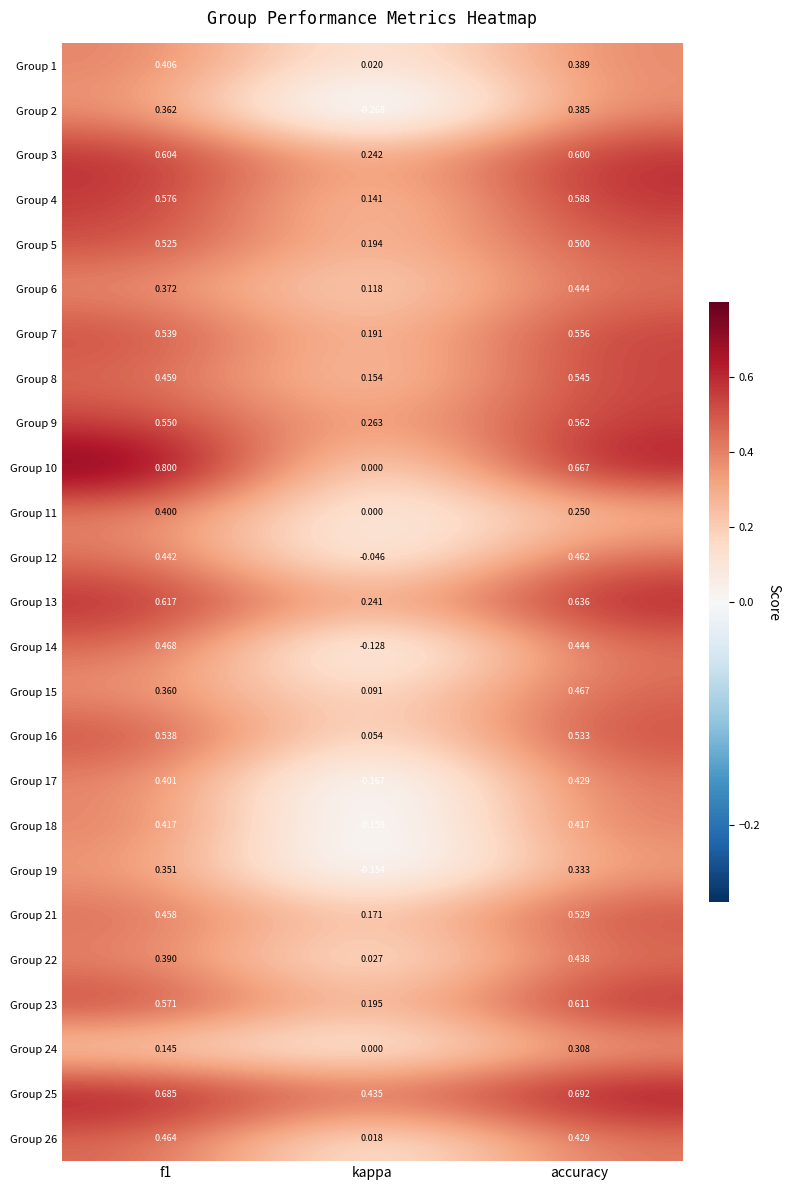

Is the value of Group 5 at kappa greater than the value of Group 7 at kappa?

Yes